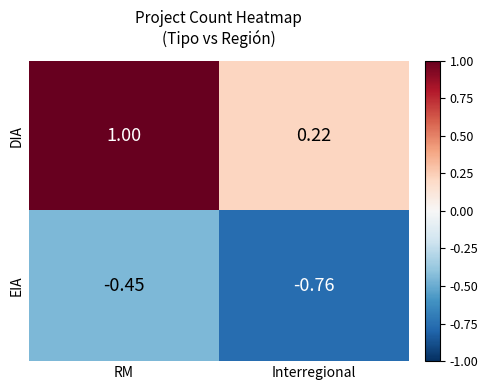

At which label does EIA reach its peak?

RM